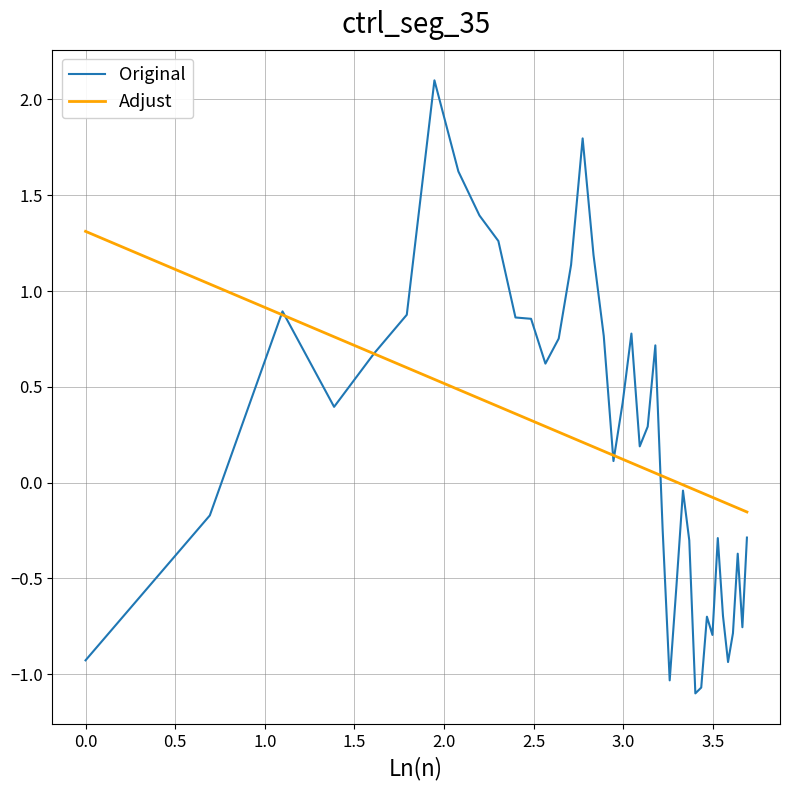

List the series in order of their peak value, highest first.

Original, Adjust